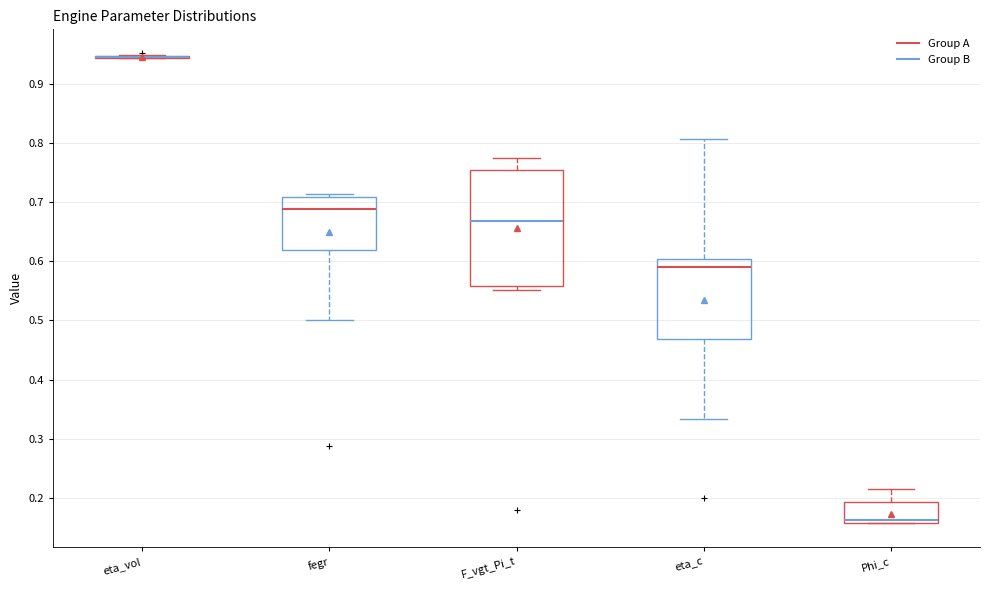

Reading left to right, read every box against the y-axis: the position of its median line, the range the box covers, and the ends of its whiskers. The values are not printed on the chart, so give them approximately, as read against the axis.

eta_vol: box collapsed to a line at 0.94, whiskers 0.94 to 0.95
fegr: median 0.69, box 0.62 to 0.71, whiskers 0.50 to 0.71 (just above the box's upper edge)
F_vgt_Pi_t: median 0.67, box 0.56 to 0.75, whiskers 0.55 to 0.77
eta_c: median 0.59, box 0.47 to 0.60, whiskers 0.33 to 0.81
Phi_c: median 0.16 (just above the box's lower edge), box 0.16 to 0.19, whiskers 0.16 to 0.22